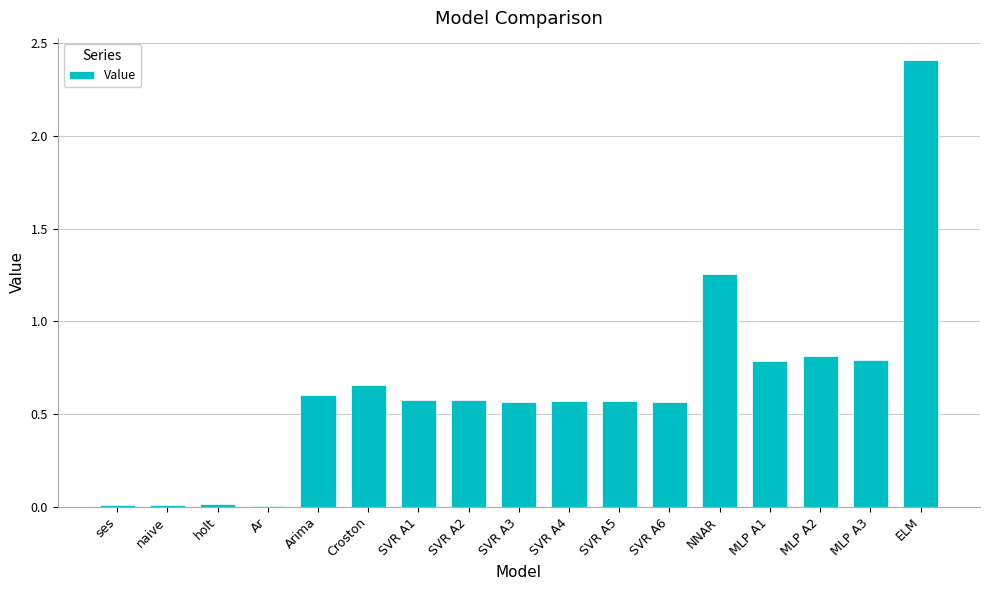

How many series are shown in this chart?

1